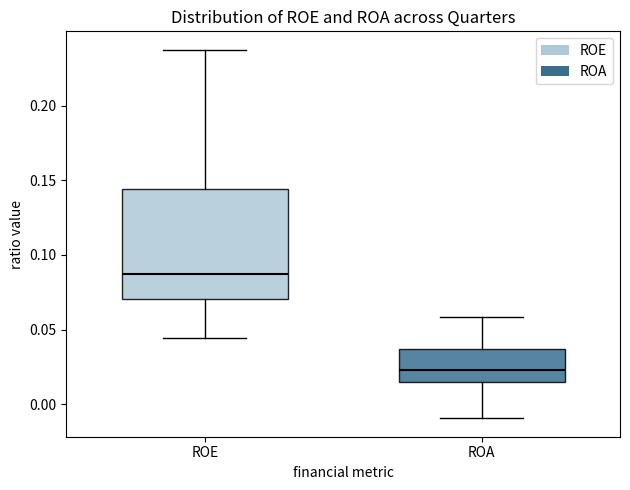

Which box's median line is the lowest?

ROA